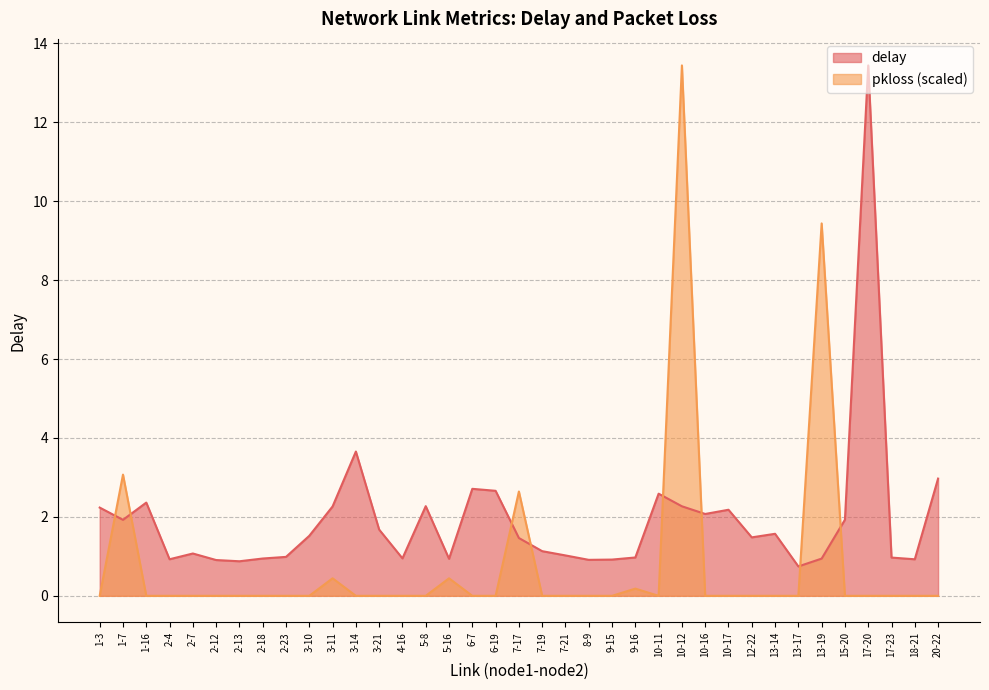

What is the difference between the highest and lowest values at 6-7?

2.7